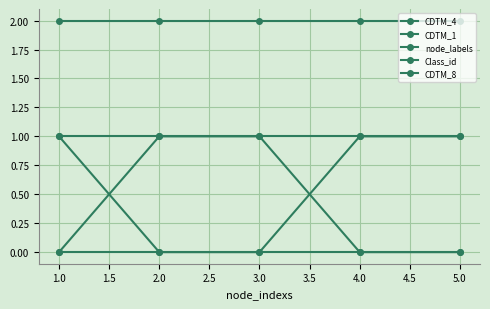

List the series in order of their peak value, highest first.

Class_id, CDTM_4, CDTM_1, node_labels, CDTM_8